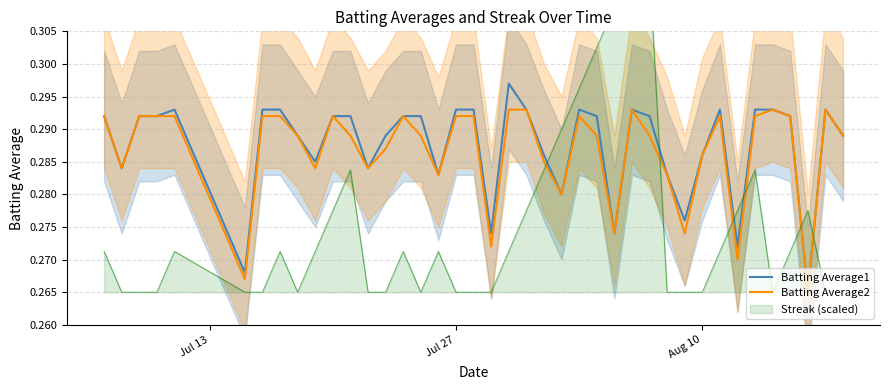

Which series has the largest total across all categories?

Batting Average1